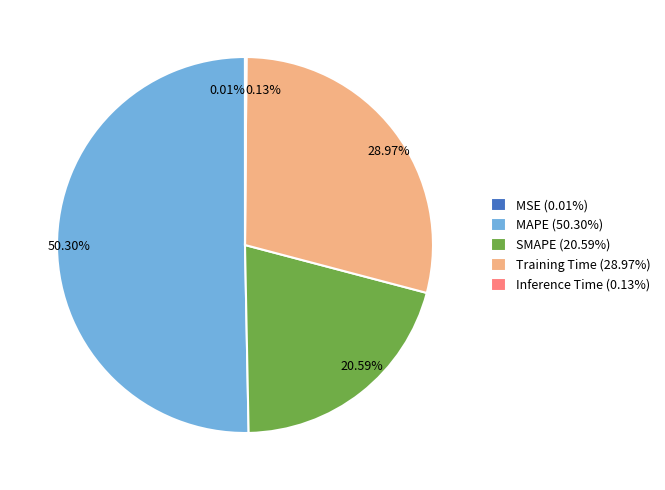

Approximately how many times larger is the value at Training Time compared to MAPE?

0.6